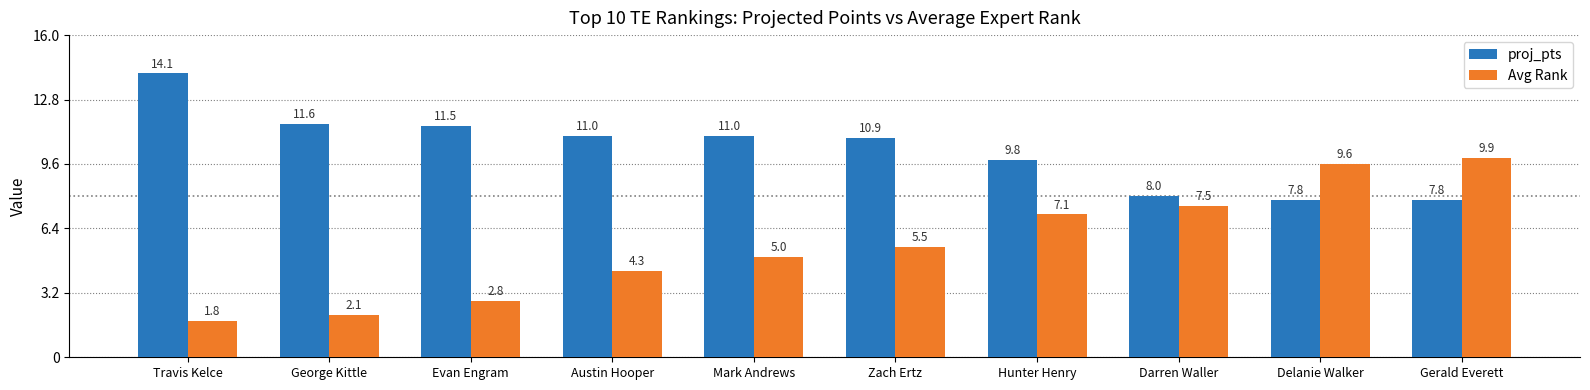

At Travis Kelce, list the series in order from smallest to largest.

Avg Rank, proj_pts